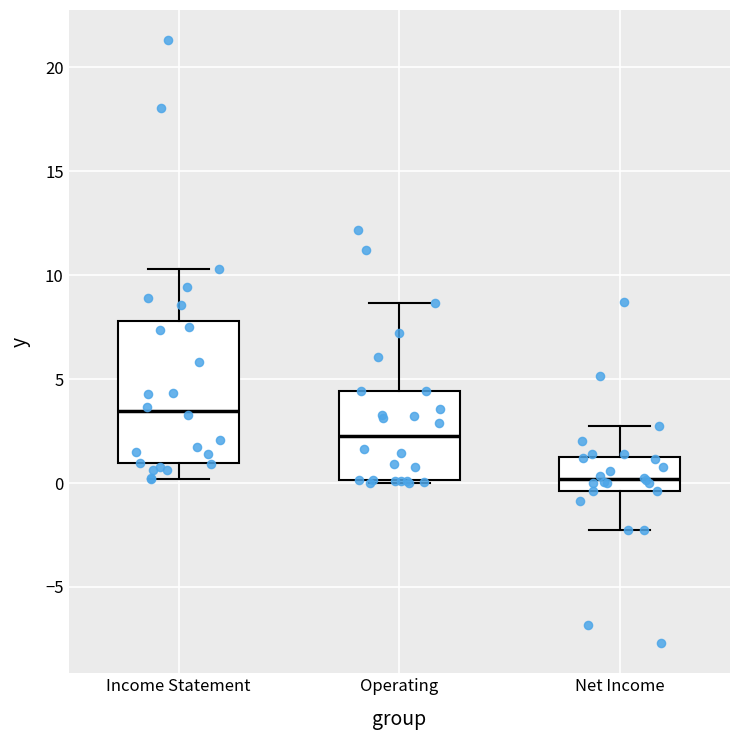

Reading left to right, read every box against the y-axis: the position of its median line, the range the box covers, and the ends of its whiskers. The values are not printed on the chart, so give them approximately, as read against the axis.

Income Statement: median 3.5, box 1.0 to 8.0, whiskers 0.0 to 10.5
Operating: median 2.5, box 0.0 to 4.5, whiskers 0.0 to 8.5
Net Income: median 0.0, box -0.5 to 1.0, whiskers -2.5 to 2.5